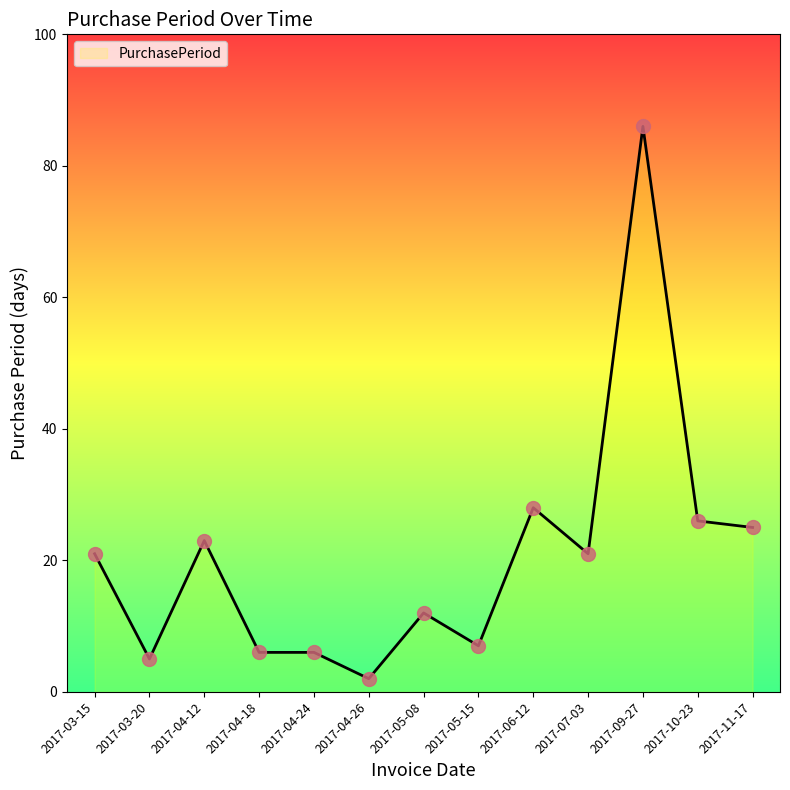

What is the change in value from 2017-03-20 to 2017-04-12?

+18